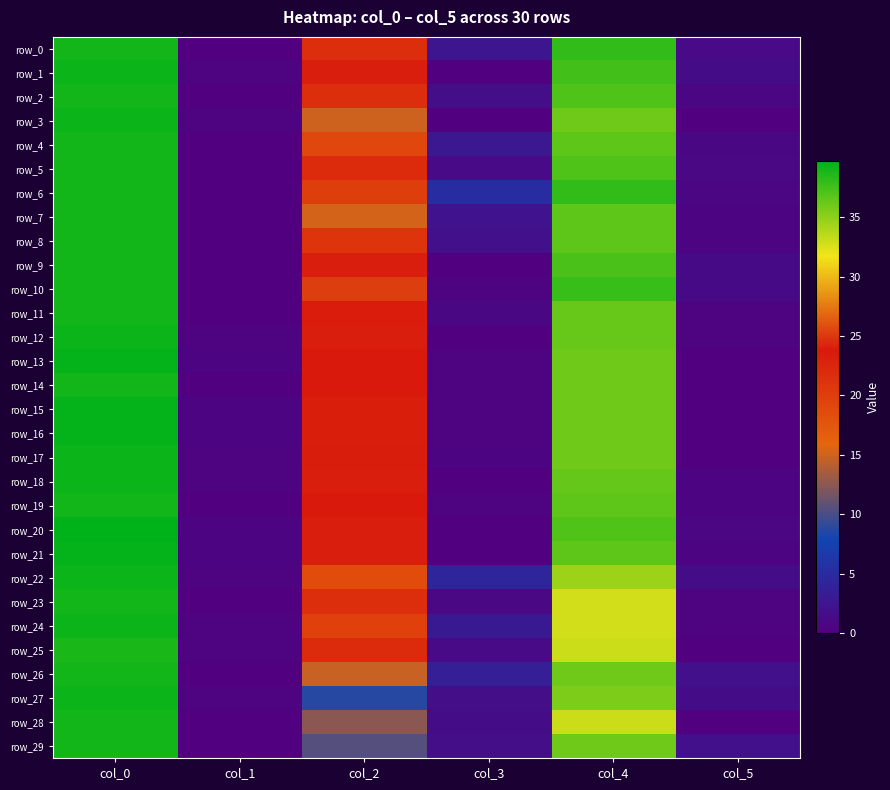

Where is row_28 nearest to the value 19?

col_2